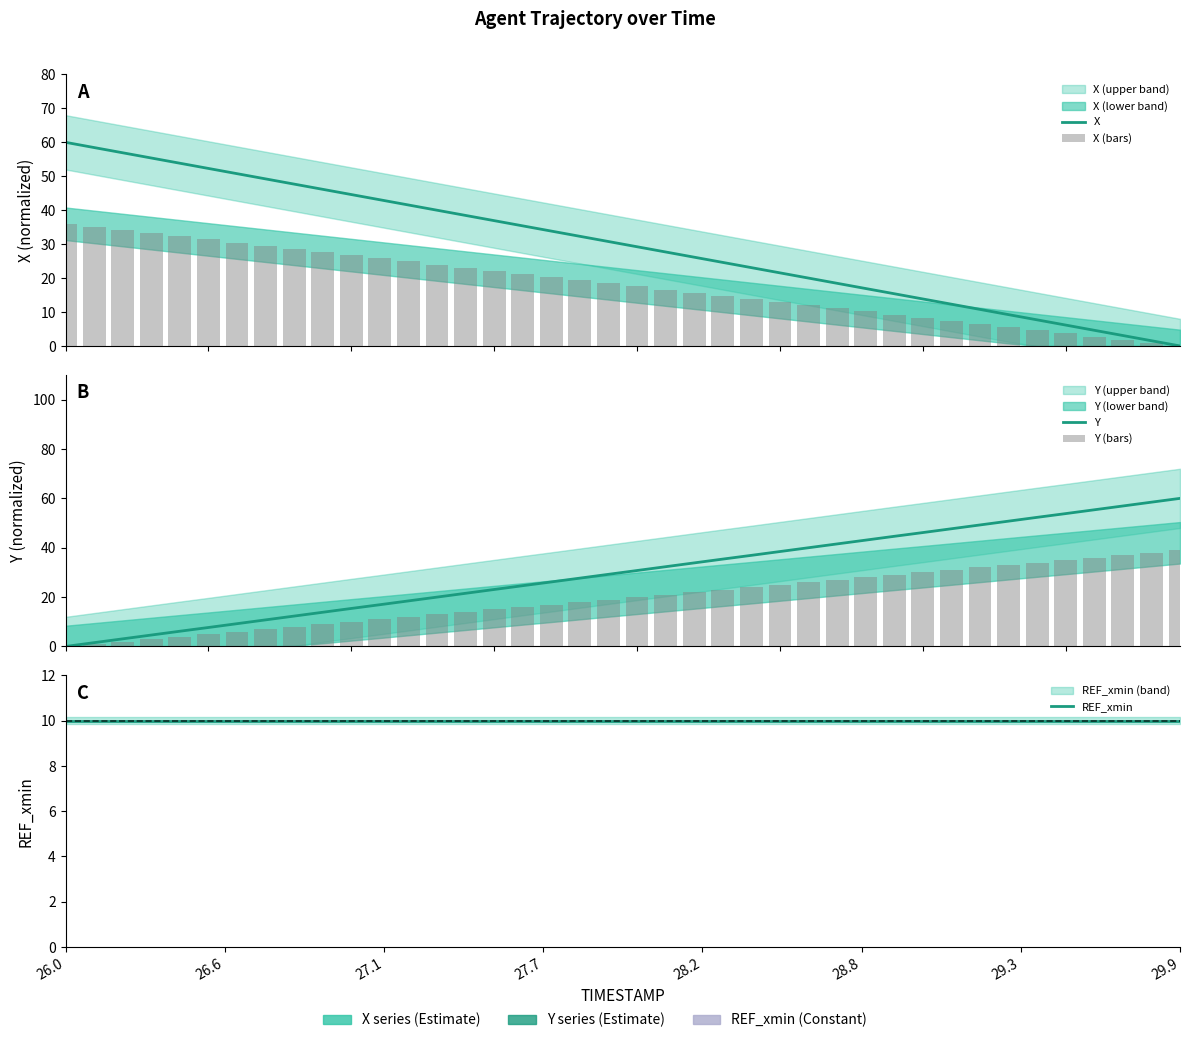

What is the average value of the X series?

30.0